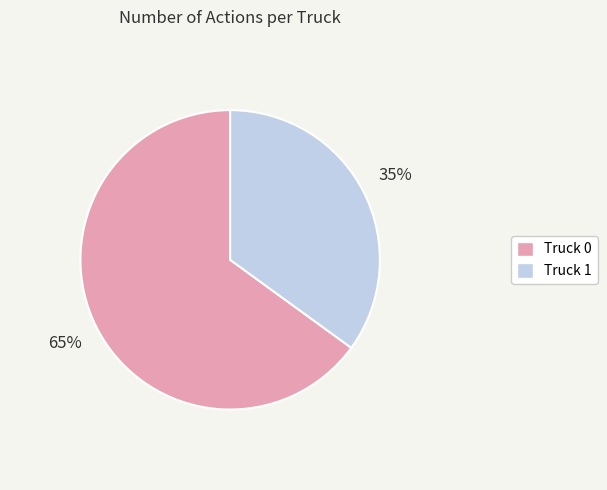

What percentage is the Truck 0 slice, to the nearest percent?

65%